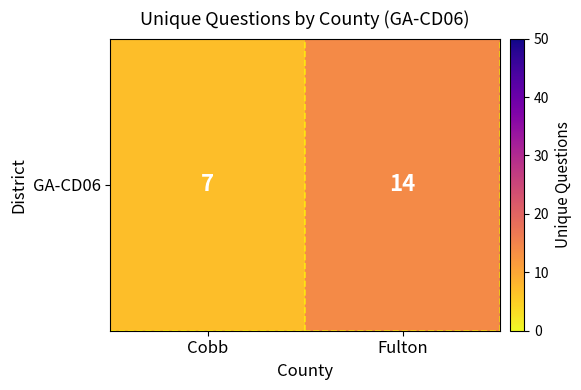

Rank the categories by value from lowest to highest.

Cobb, Fulton